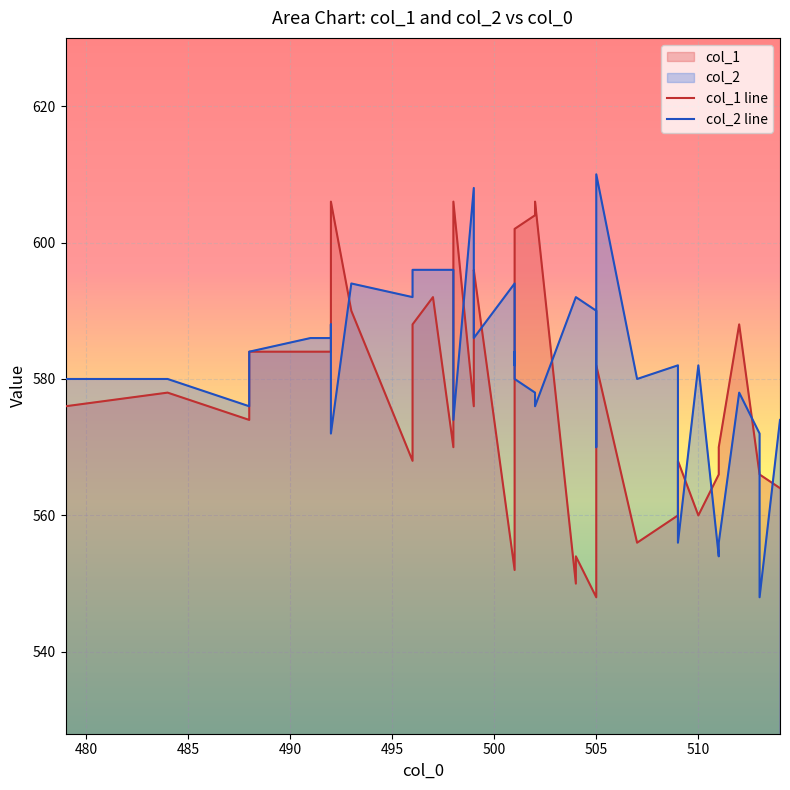

What is the difference between the maximum and second lowest values in the col_1 line series?

56